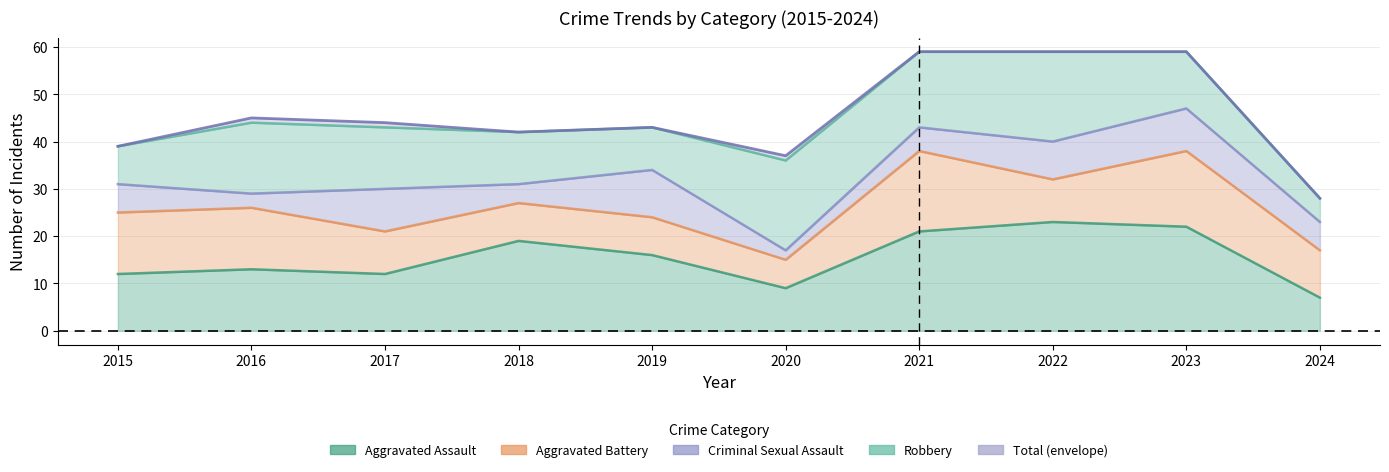

What is the sum of all Robbery values?

127